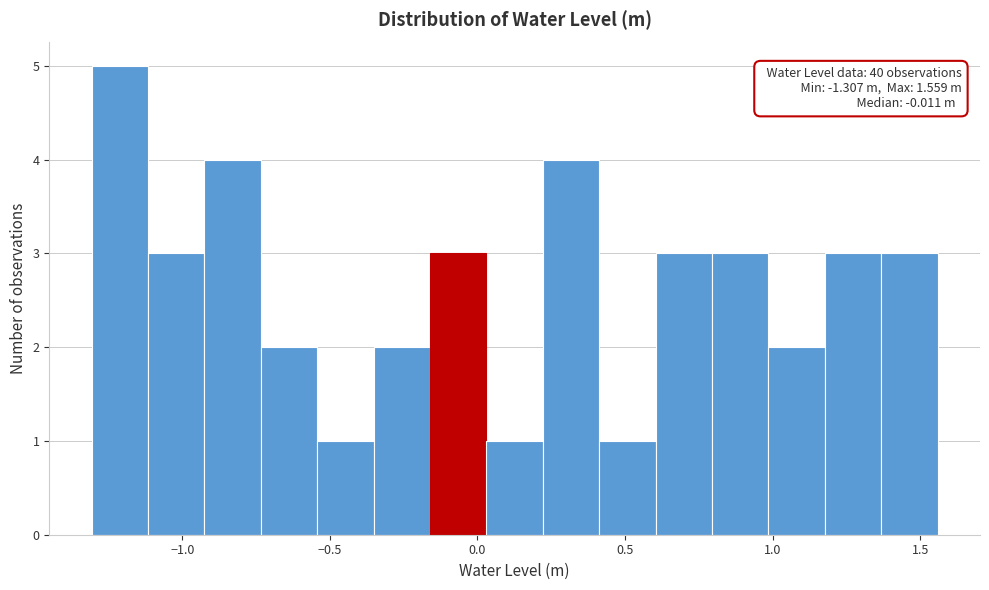

Read against the x-axis, roughly where is the centre of the tallest bar?

-1.20